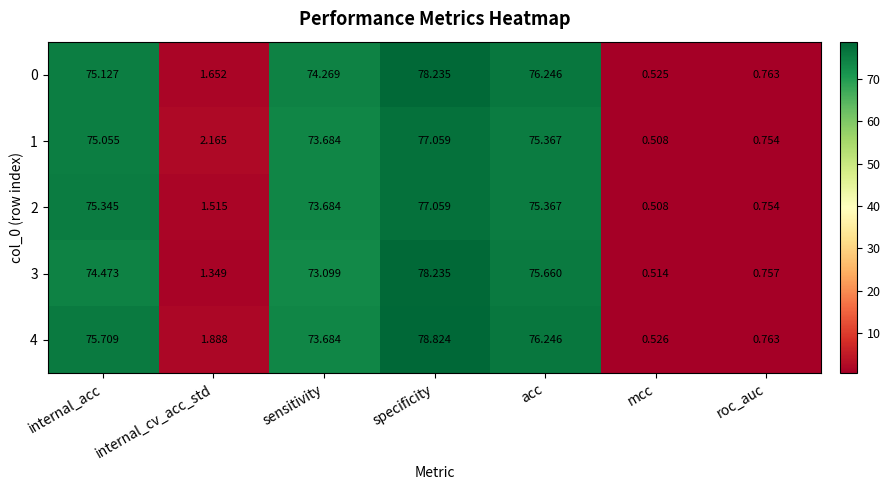

Where does the 0 series first go above 74?

internal_acc